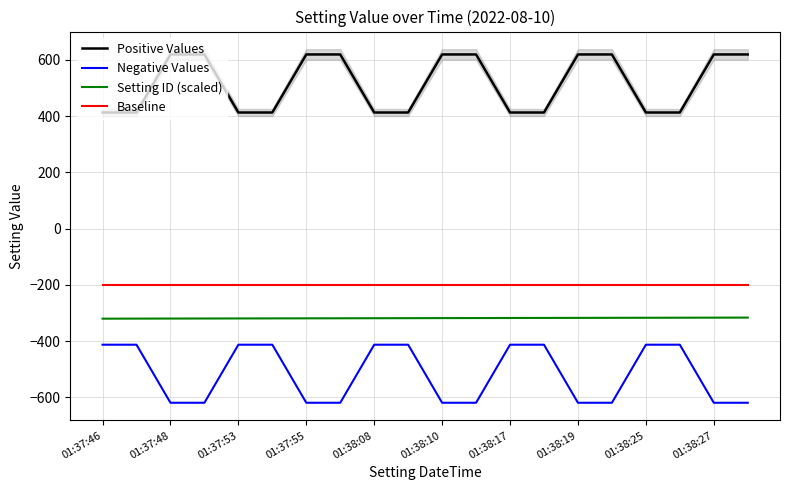

True or false: Positive Values has more than 2 interior local peaks.

False